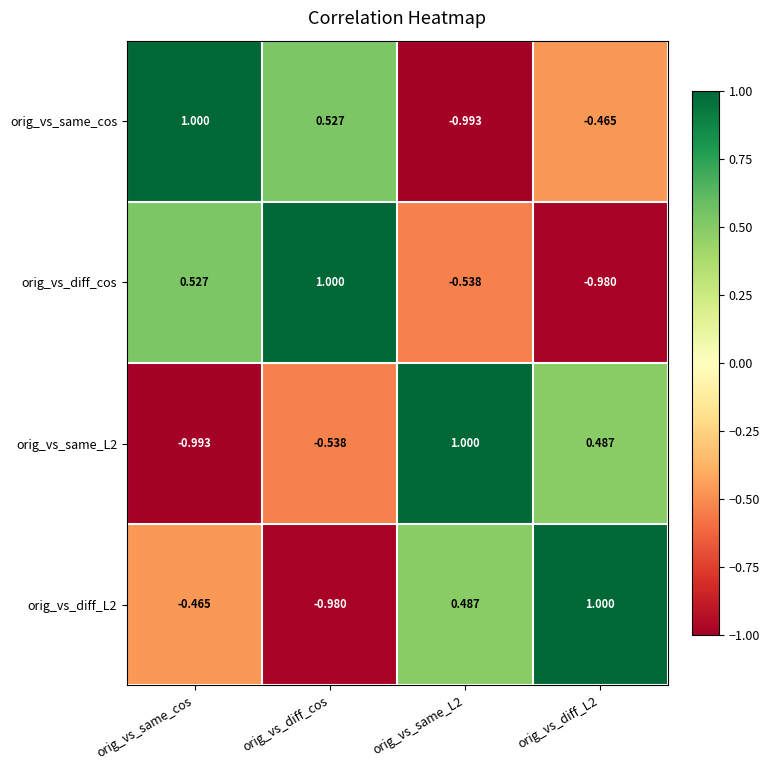

Which category has the lowest value in the orig_vs_diff_L2 series?

orig_vs_diff_cos